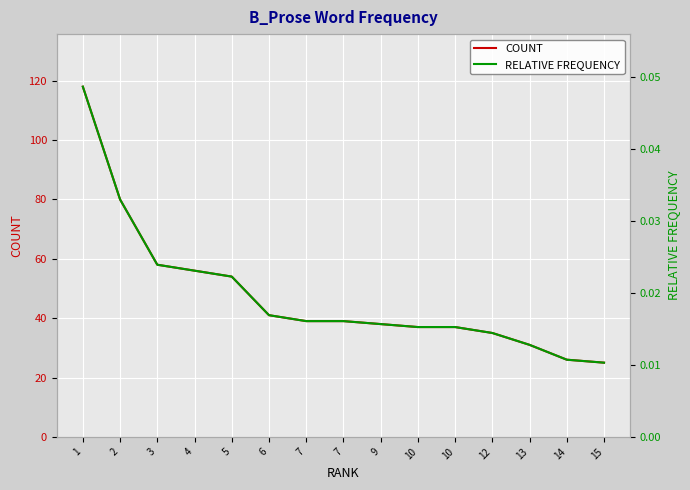

Which series has the largest total across all categories?

COUNT